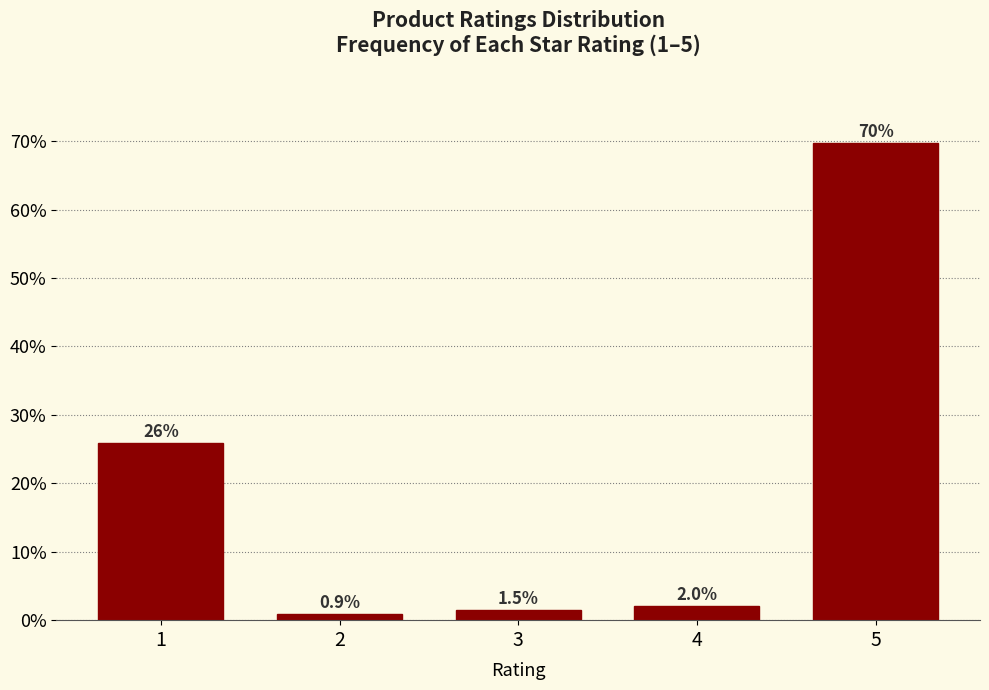

Reading right to left, list all the values displayed in this chart.

5=69.8	4=2.0	3=1.5	2=0.9	1=25.9